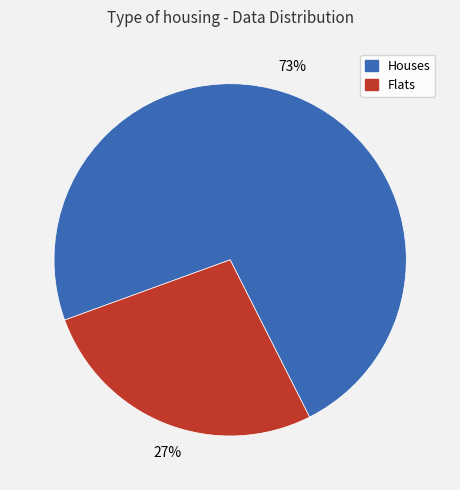

To the nearest percent, what is the difference between the largest and smallest slice percentages?

46%